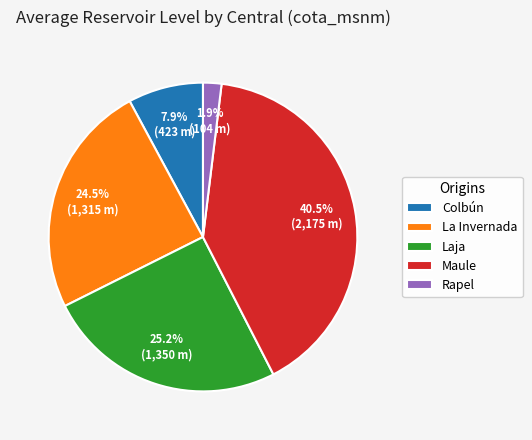

What percentage is NOT represented by Rapel?

98.1%